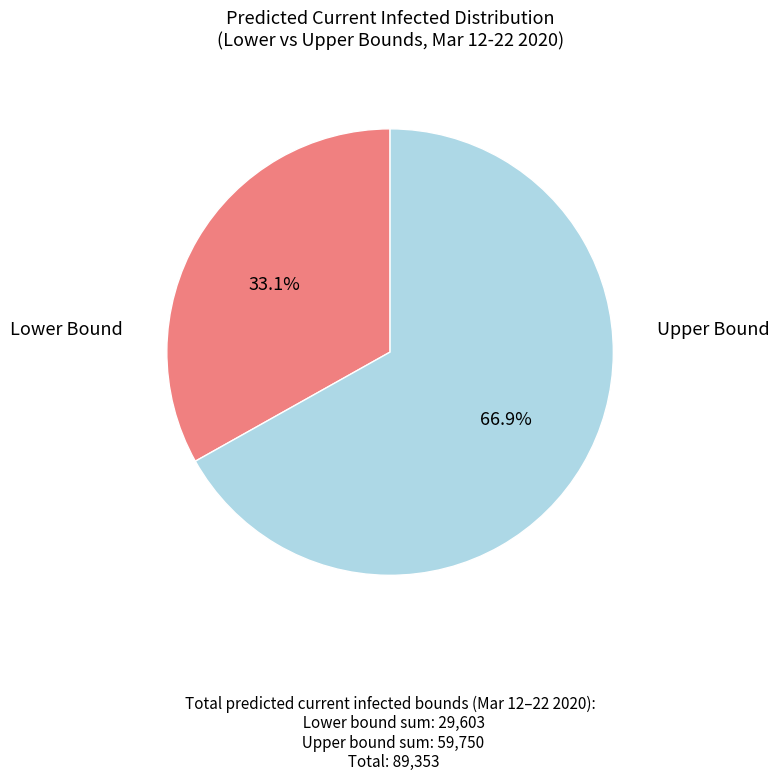

Does any single category account for the majority?

Yes